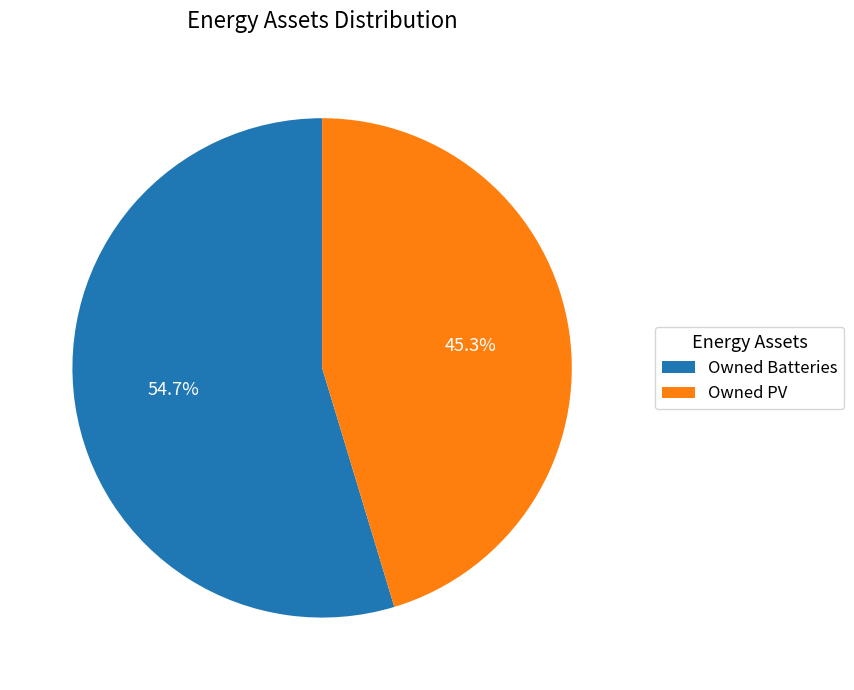

Which slice is the largest?

Owned Batteries